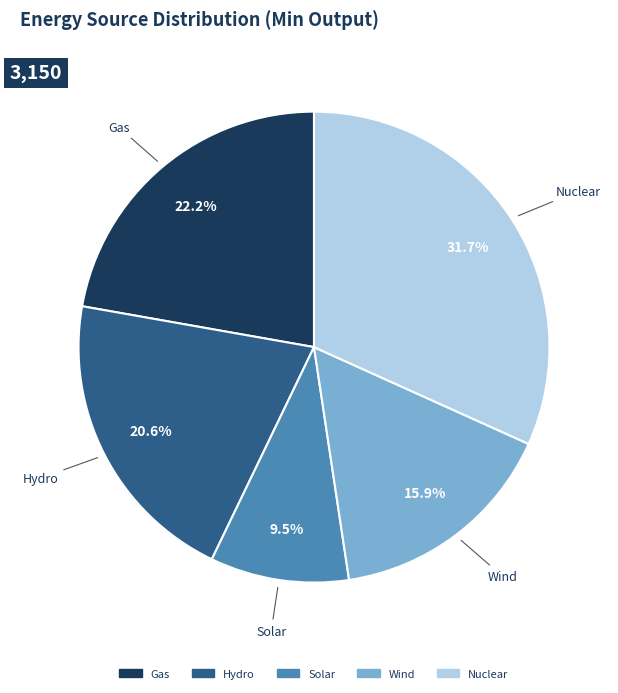

How many segments does this pie chart have?

5